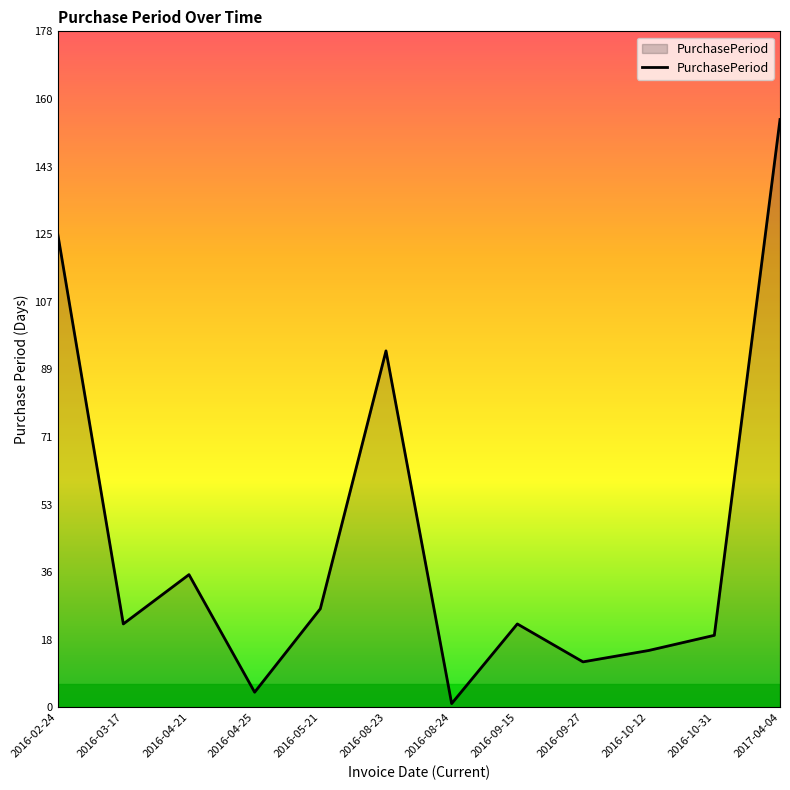

Reading right to left, what are all the values shown in this chart?

2017-04-04=155	2016-10-31=19	2016-10-12=15	2016-09-27=12	2016-09-15=22	2016-08-24=1	2016-08-23=94	2016-05-21=26	2016-04-25=4	2016-04-21=35	2016-03-17=22	2016-02-24=125